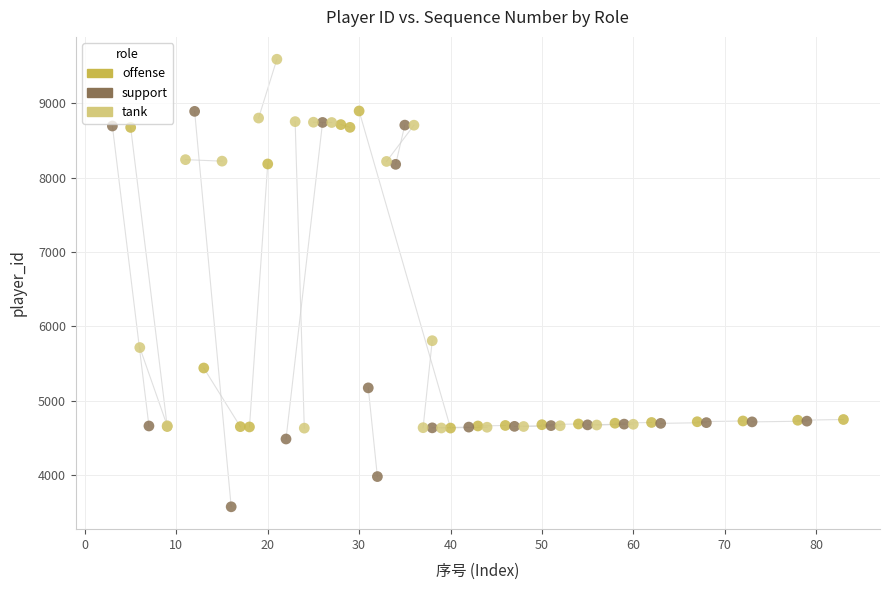

Which series reaches the maximum Y coordinate?

tank